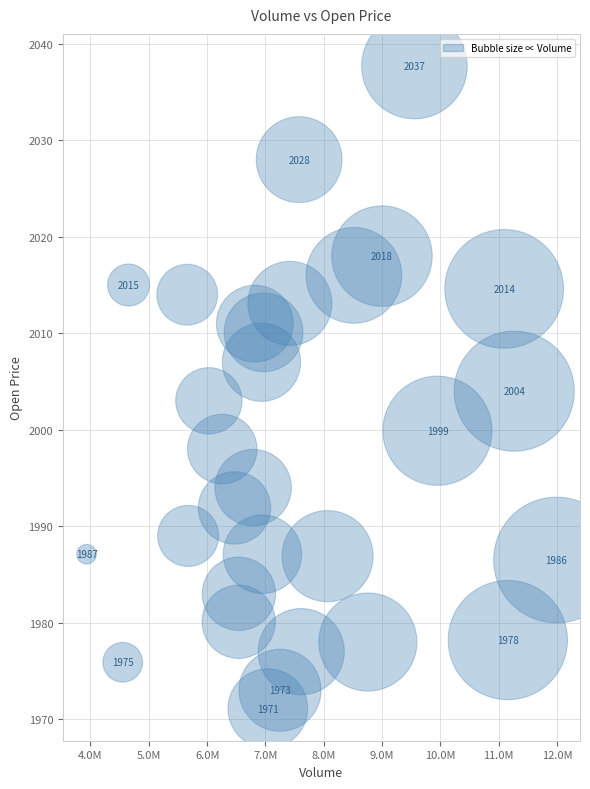

What is the range of X values (max minus min)?

8057057.0